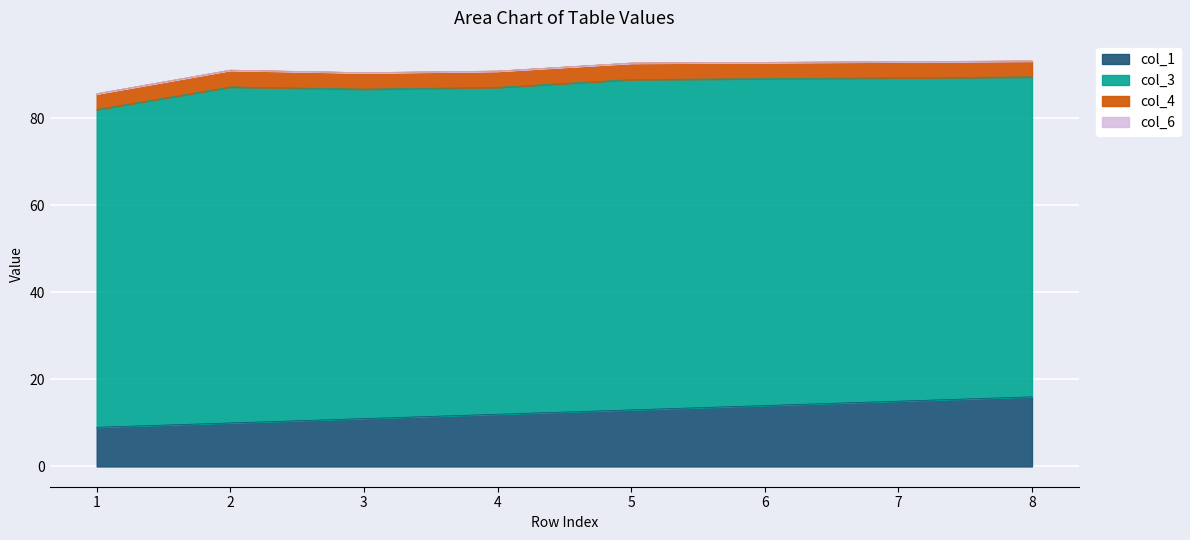

Reading left to right, what are all the values shown in this chart?

col_1: 9.0	10.0	11.0	12.0	13.0	14.0	15.0	16.0
col_3: 73.0	77.2	75.7	75.1	75.9	75.1	74.3	73.5
col_4: 3.6	3.9	3.8	3.8	3.8	3.8	3.7	3.7
col_6: 0.0	0.0	0.0	0.0	0.0	0.0	0.0	0.0